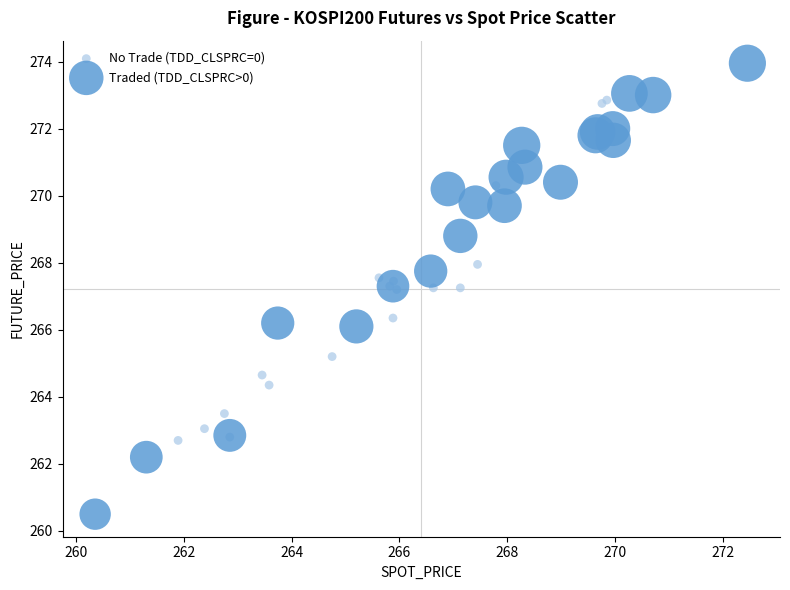

Which series reaches the minimum Y coordinate?

Traded (TDD_CLSPRC>0)